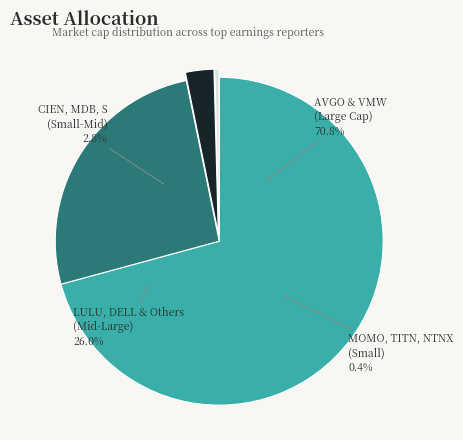

Which category has the smallest portion of the pie?

TITN